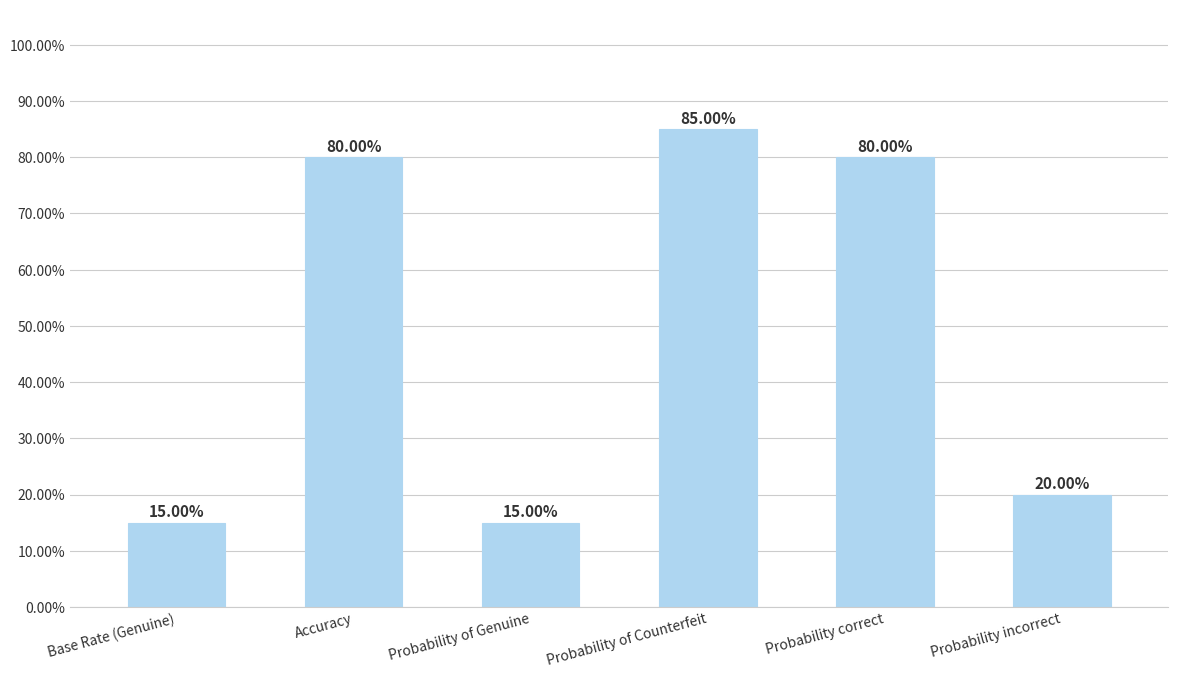

List the labels in order of value, largest first.

Probability of Counterfeit, Accuracy, Probability correct, Probability incorrect, Base Rate (Genuine), Probability of Genuine